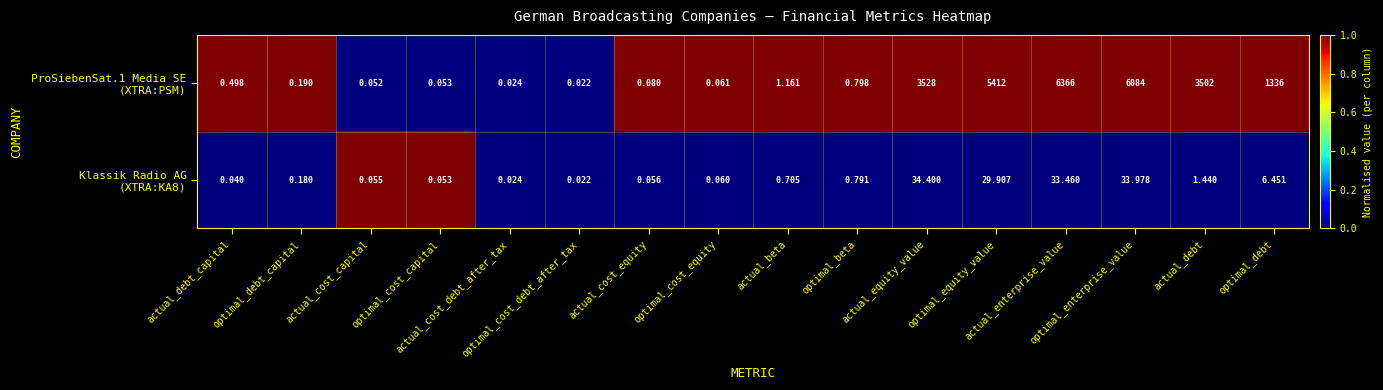

Which series has the largest total across all categories?

ProSiebenSat.1 Media SE (XTRA:PSM)